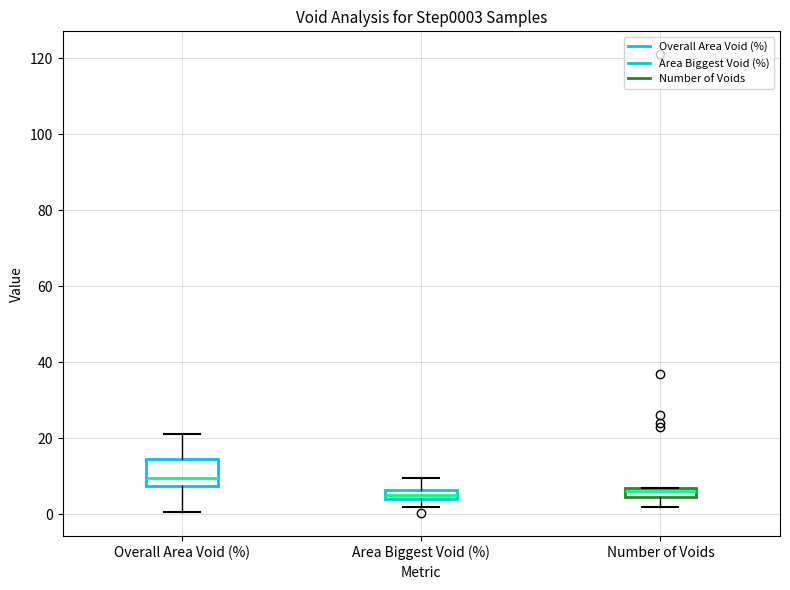

Where does the lower whisker of the box for Overall Area Void (%) end on the y-axis? The values are not printed on the chart, so give them approximately, as read against the axis.

0